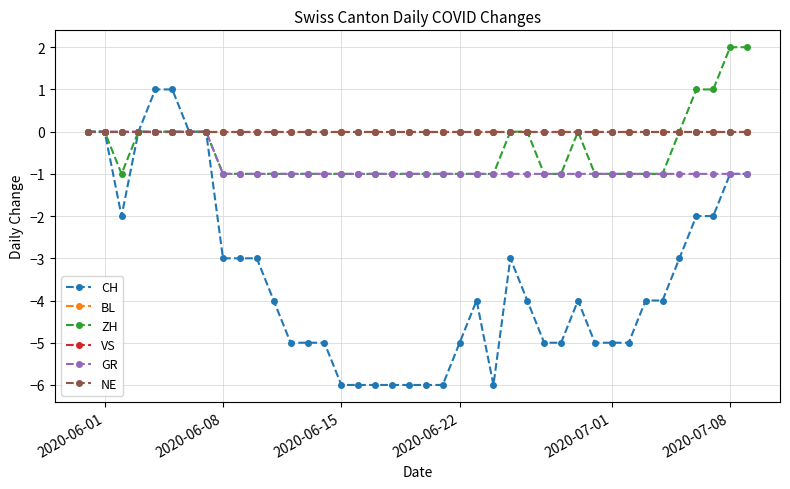

Does the chart have visible grid lines?

Yes